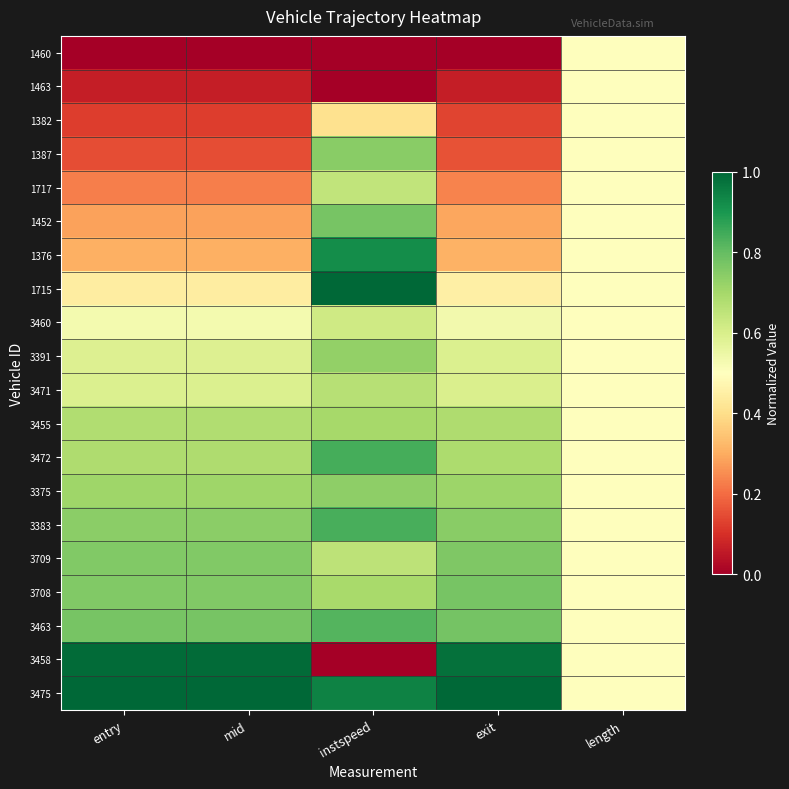

Which has a higher value, length or exit?

length